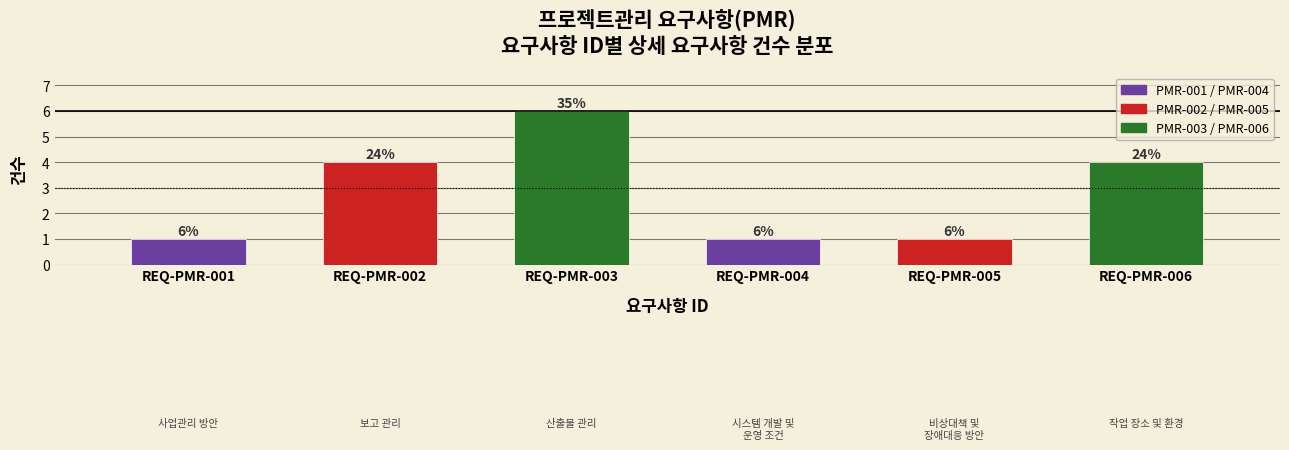

Reading left to right, transcribe all the data shown in this chart.

1	4	6	1	1	4